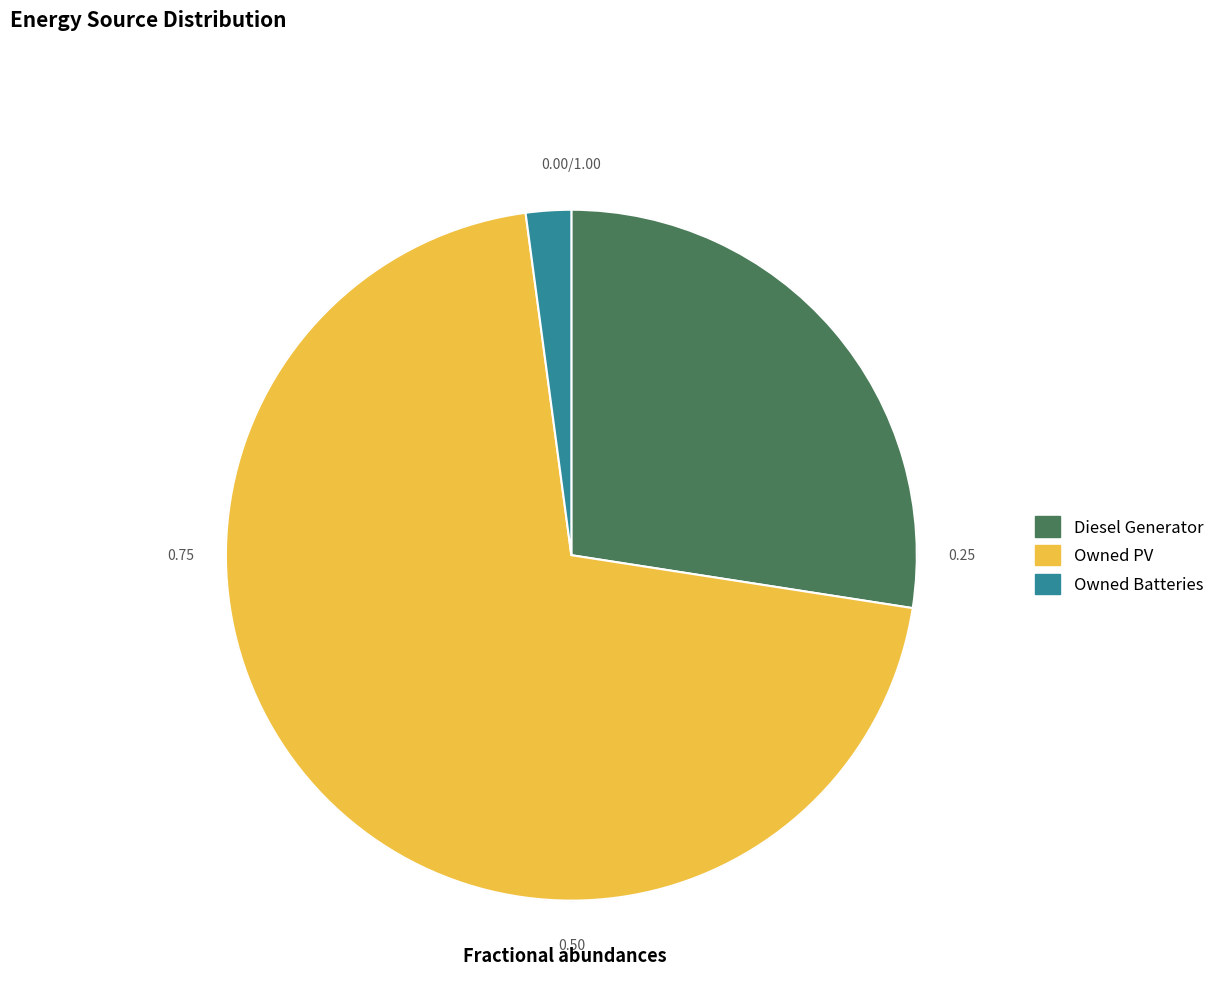

Approximately how many times larger is the value at Diesel Generator compared to Owned PV?

0.4